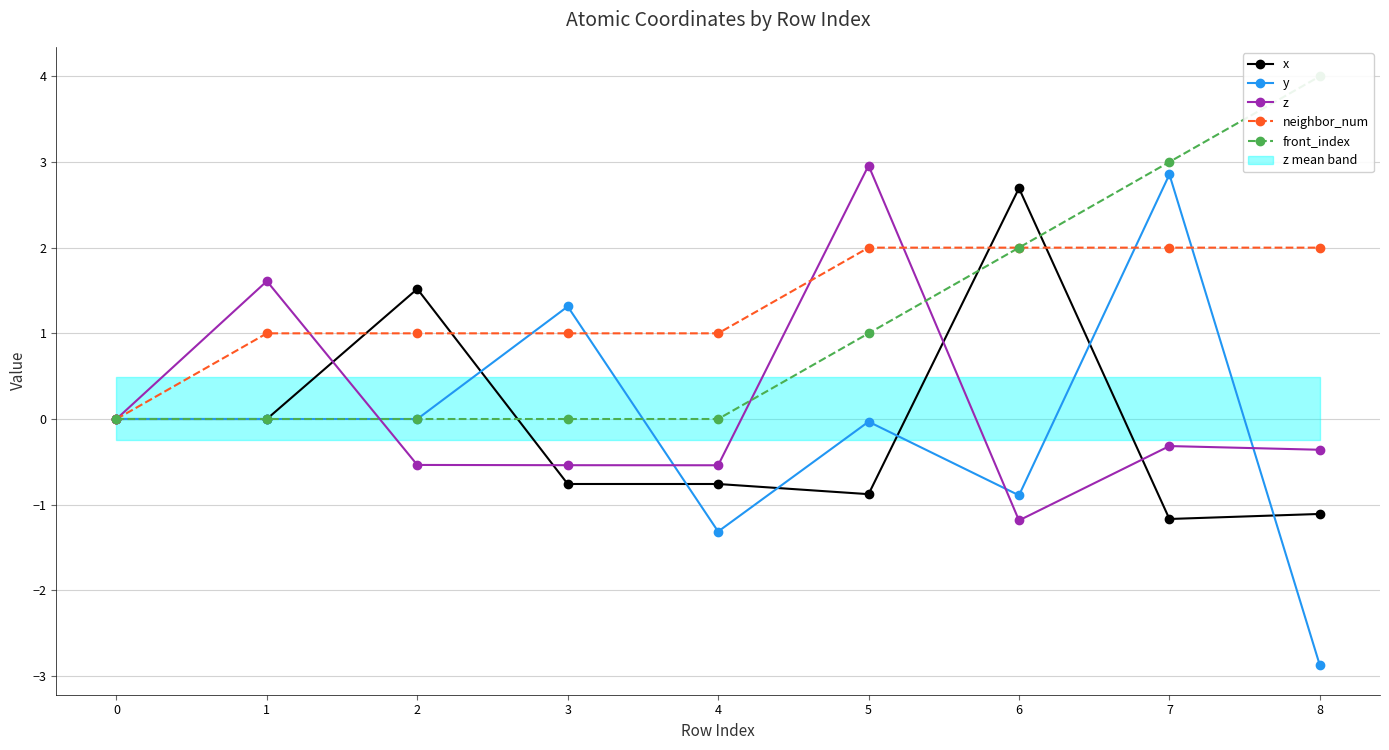

True or false: y has a value of -0.0 at 2.

False